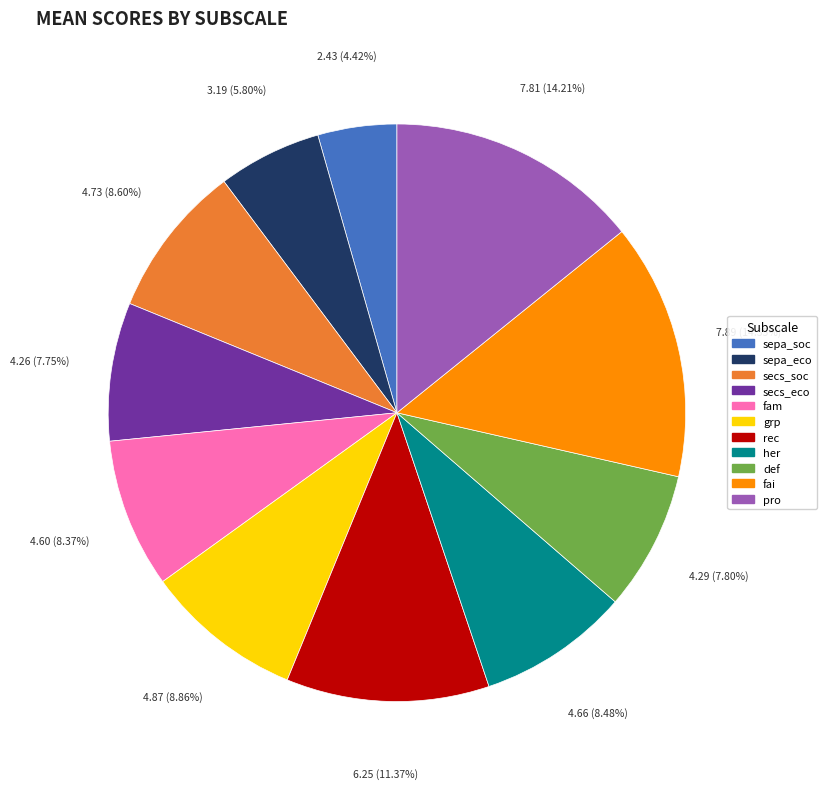

To the nearest percent, what is the difference between the pro and rec slice percentages?

3%